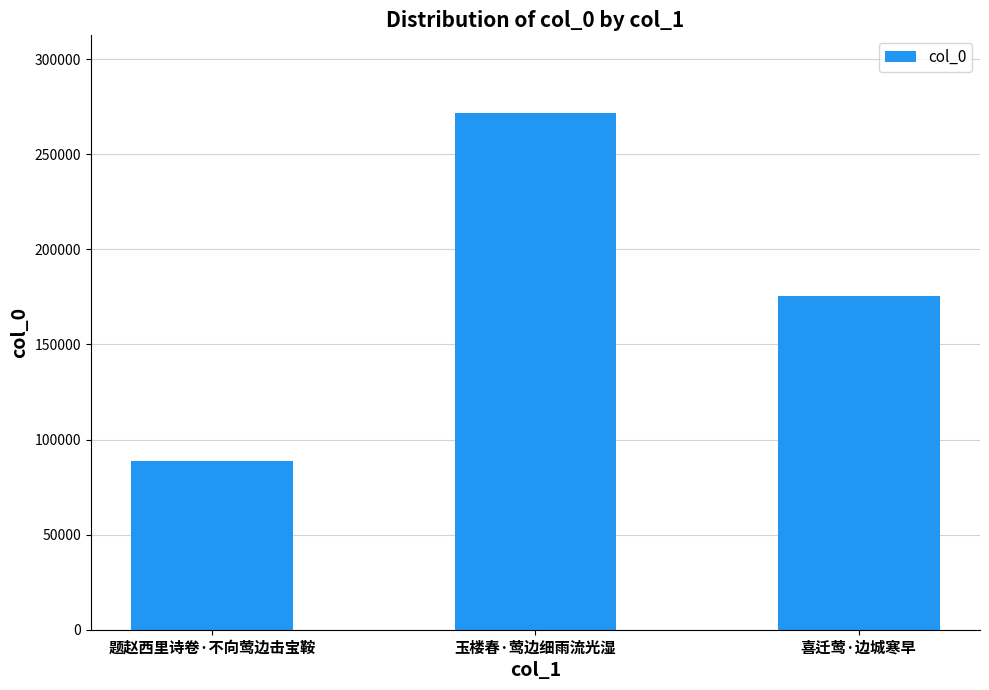

What is the difference between the values at 喜迁莺·边城寒早 and 题赵西里诗卷·不向莺边击宝鞍?

87010